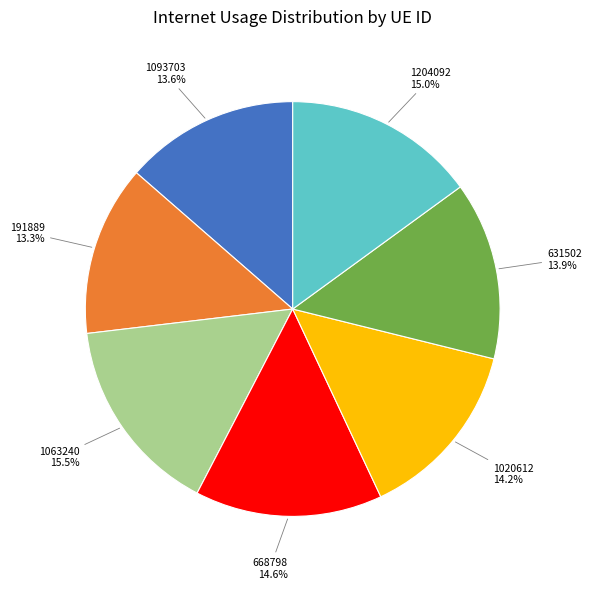

Between 1020612 and 1093703, which is larger?

1020612